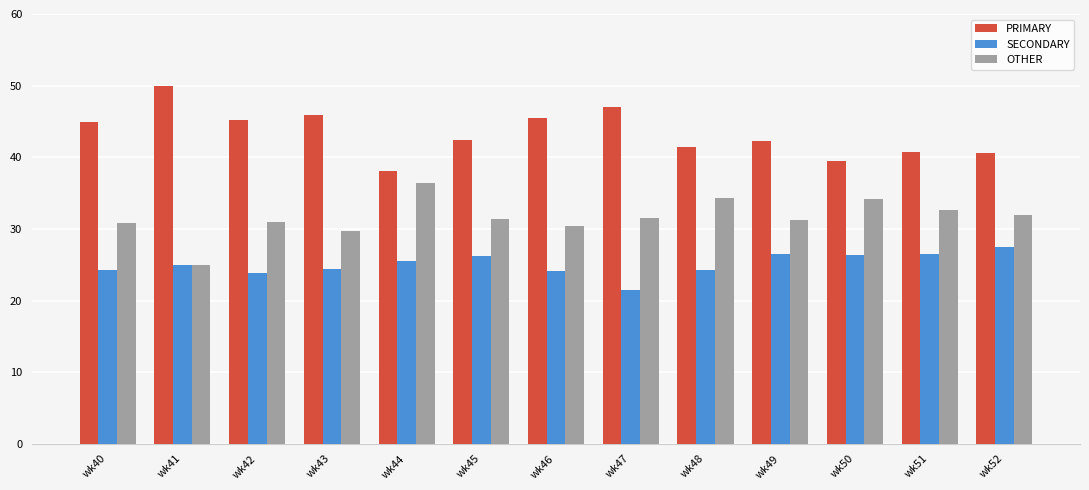

What is the difference between the highest and lowest values at wk42?

21.3